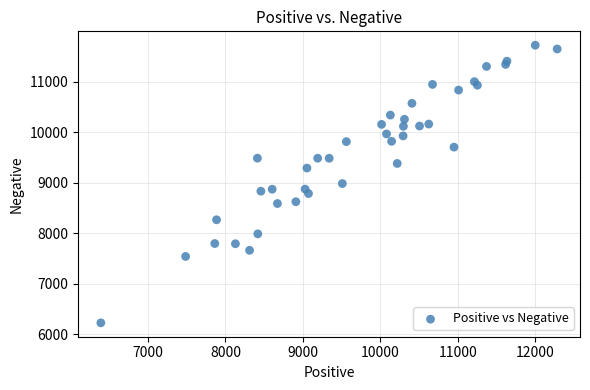

What is the range of X values (max minus min)?

5891.1